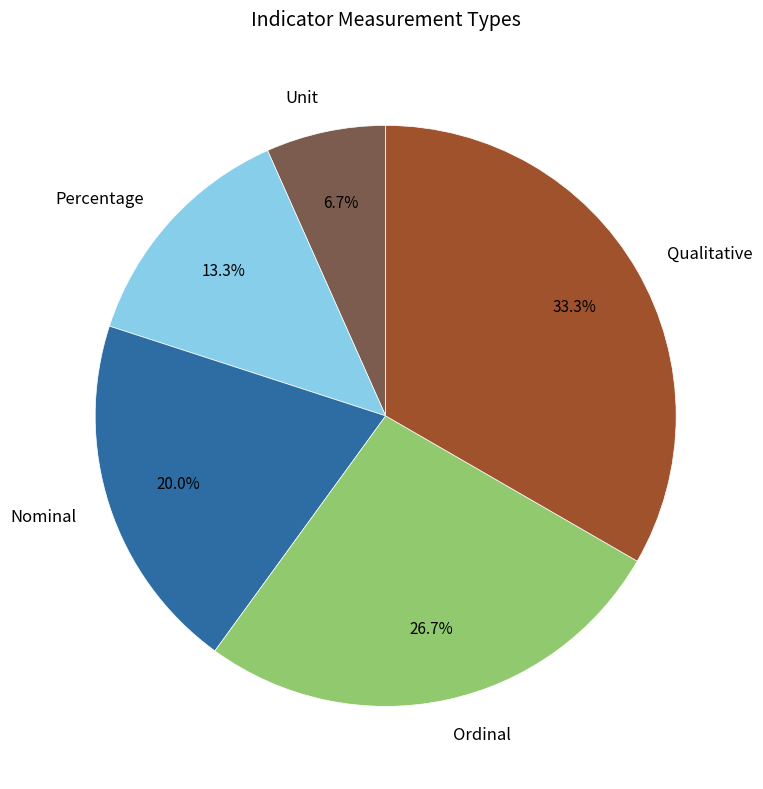

Is it true that Percentage is 13% of the pie?

True